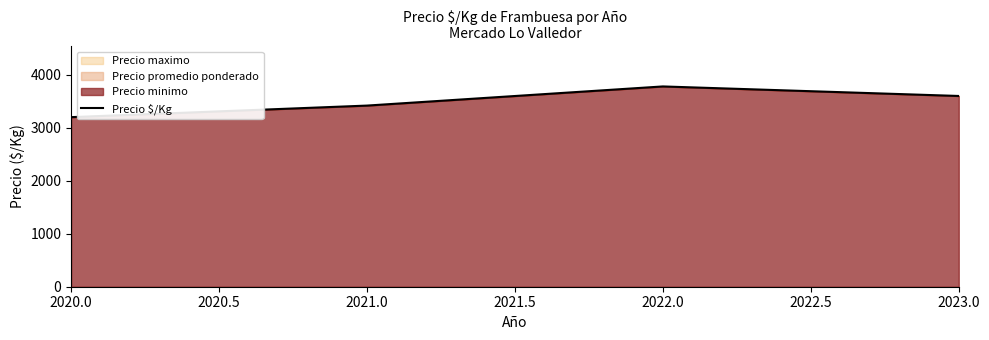

Reading left to right, extract all data points from this chart.

3198.5	3416.7	3777.8	3598.0